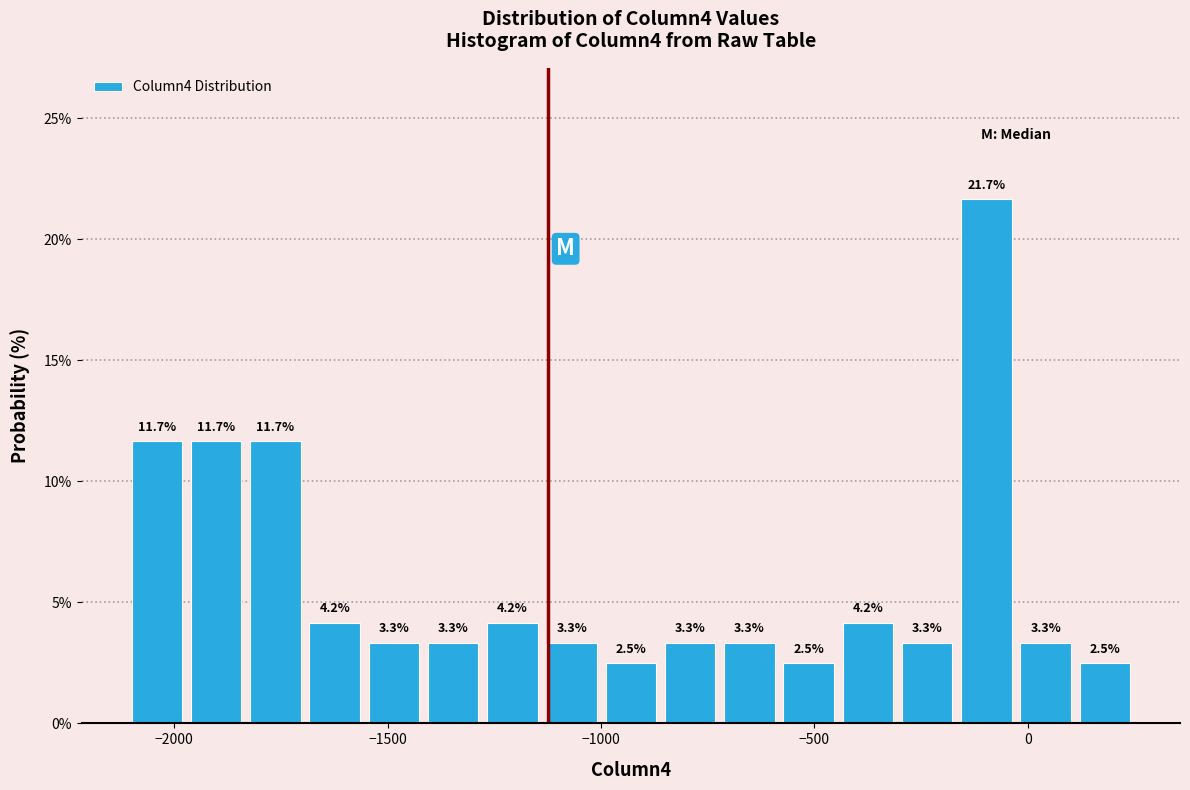

Around what value on the x-axis is the tallest bar? Give the approximate position of its centre, as read against the axis.

-100